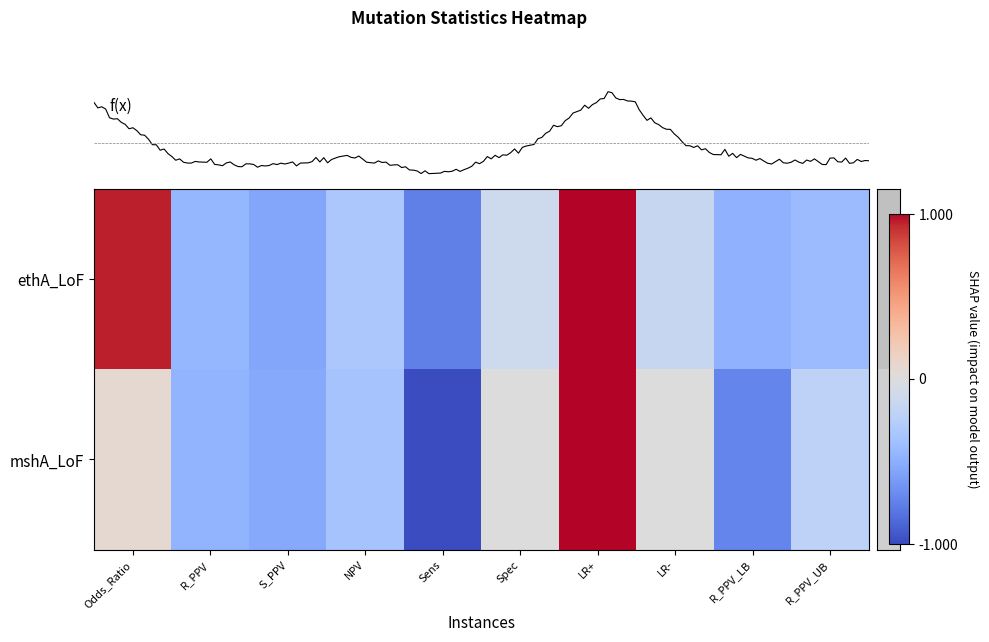

What is the difference between the maximum and minimum values in the mshA_LoF series?

2.0